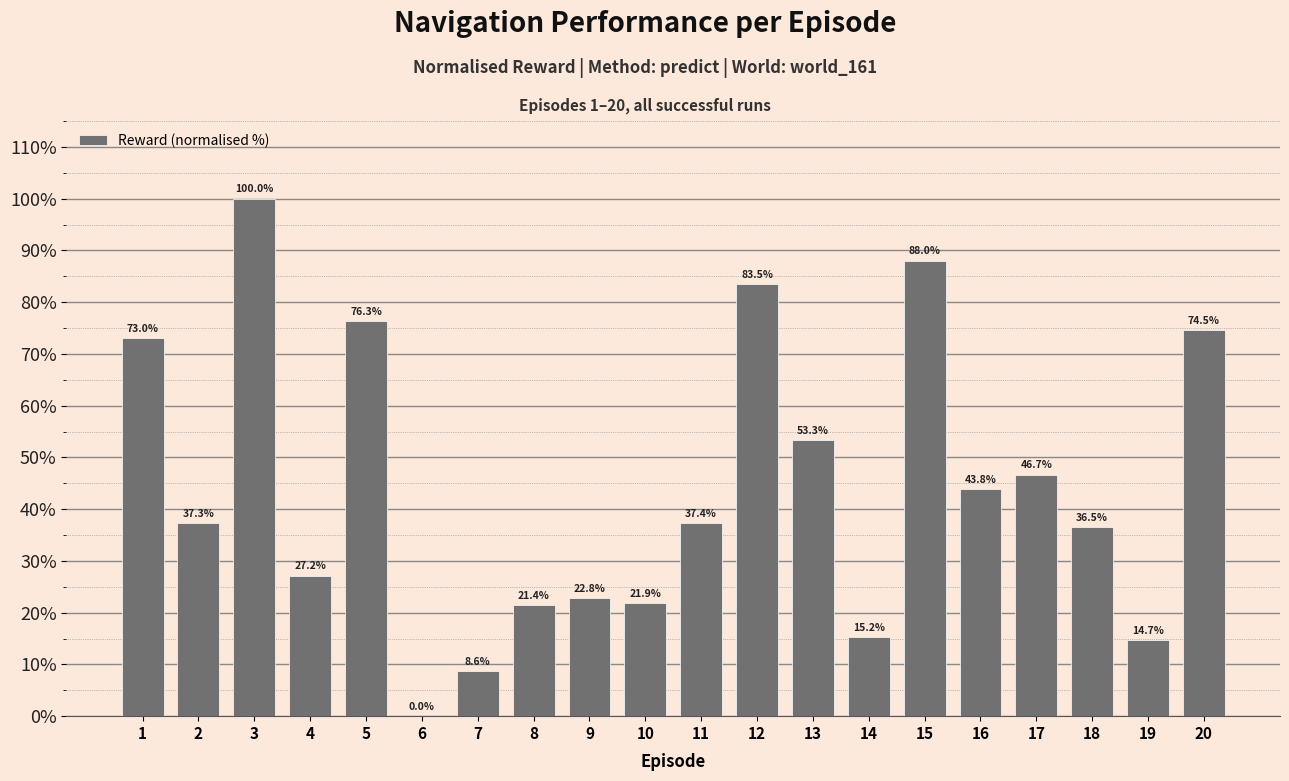

How many distinct data groups are displayed?

1